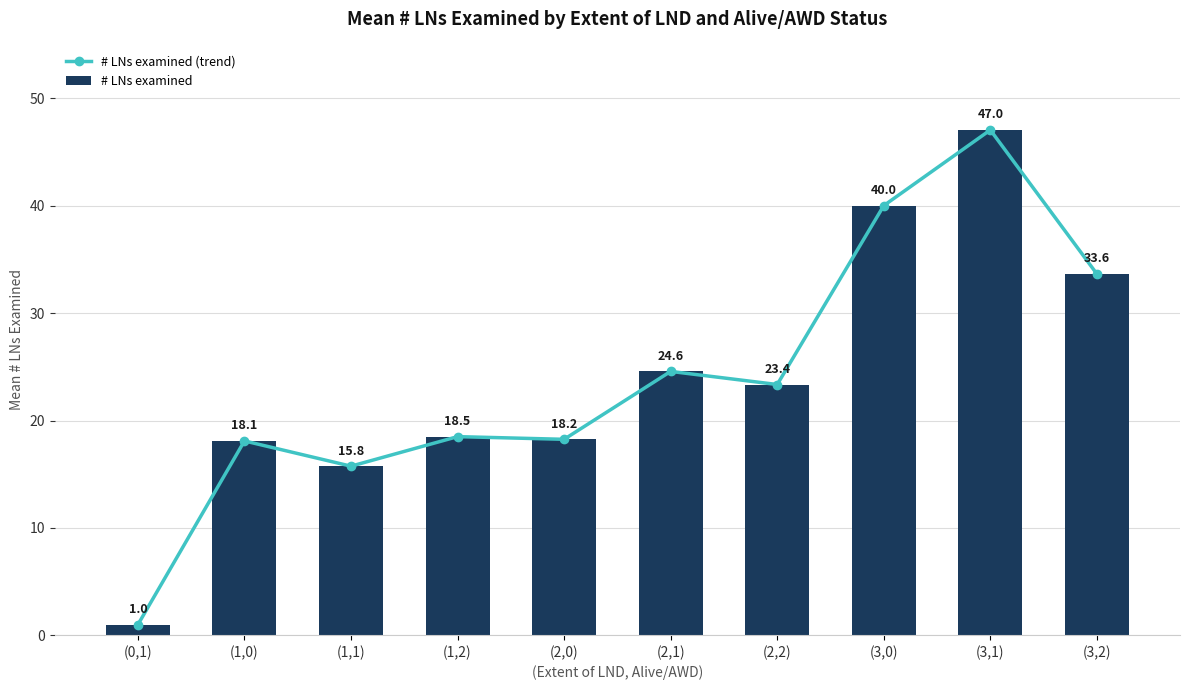

How many distinct data groups are displayed?

2